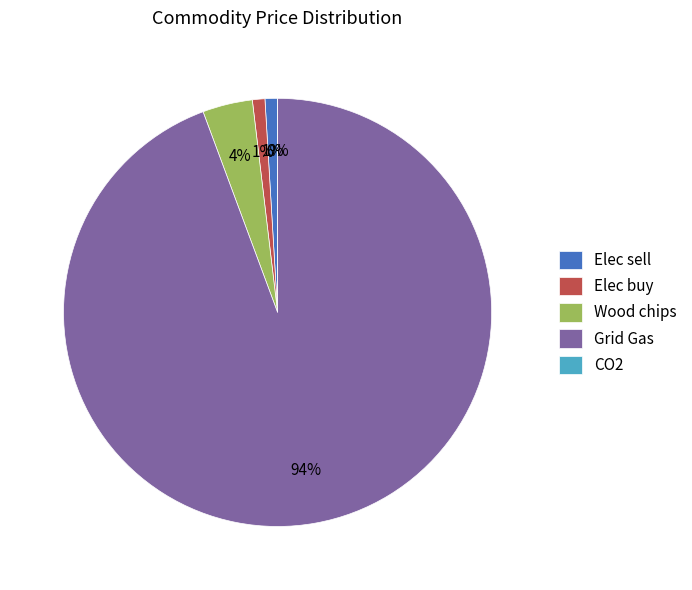

What portion of the pie excludes Elec buy?

99.1%